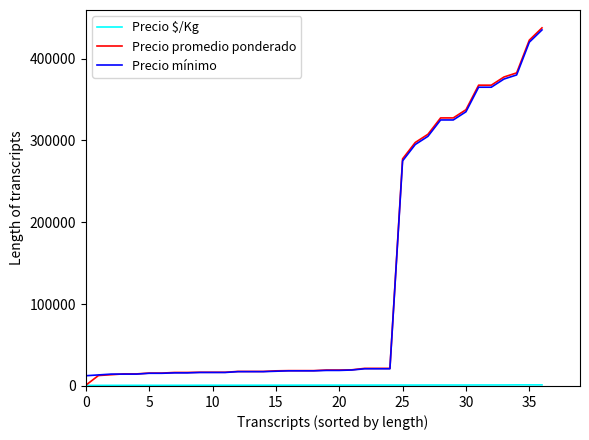

What is the highest value of the Precio promedio ponderado series?

437500